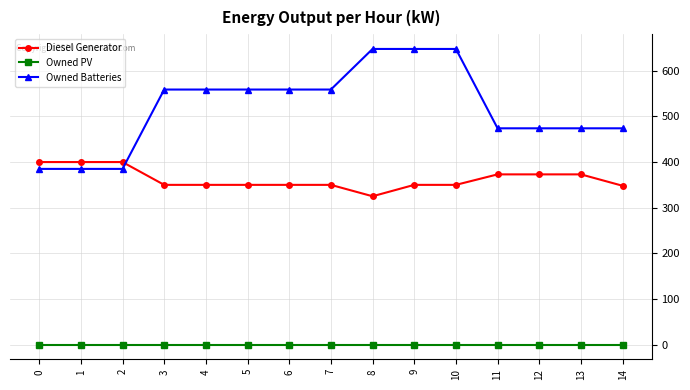

Is the value of Diesel Generator at 2 greater than the value of Owned Batteries at 13?

No